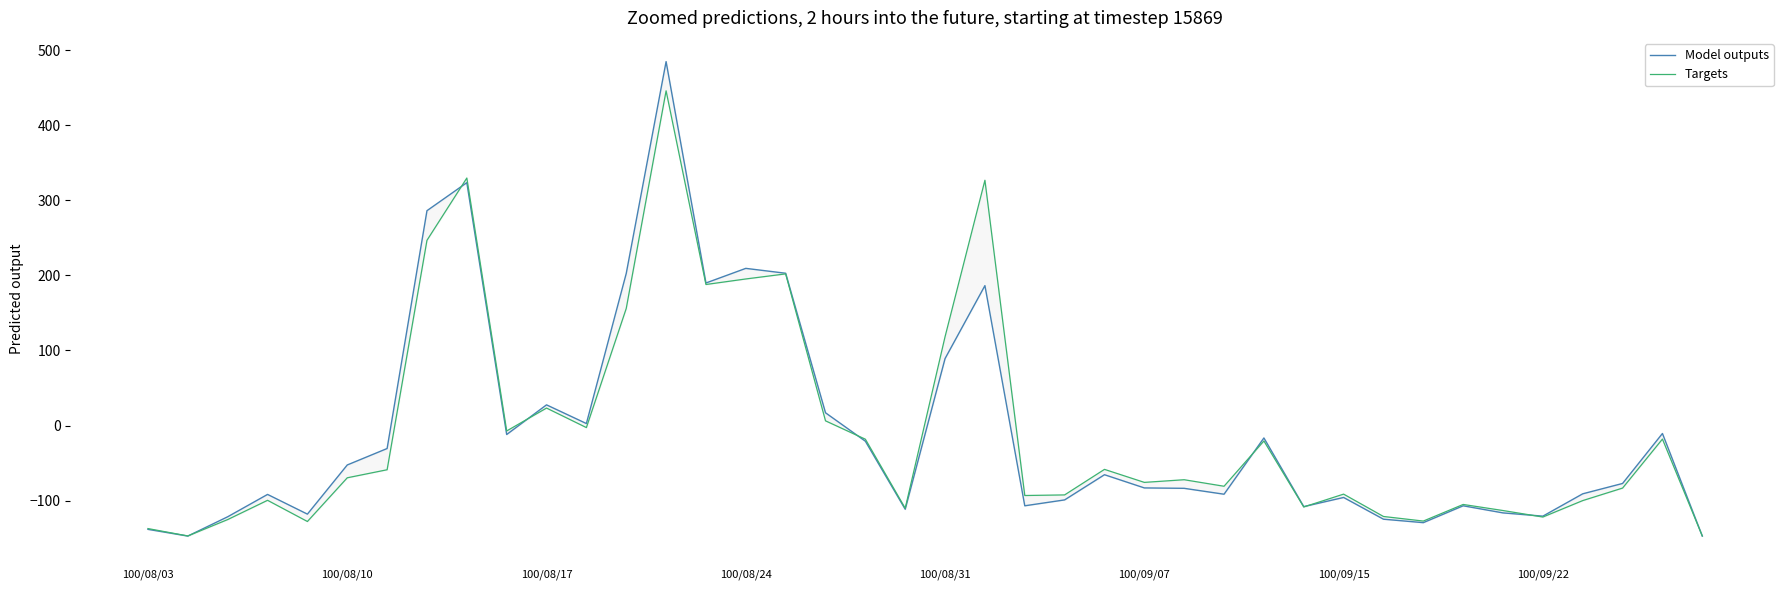

Rank the series by their maximum value, from highest to lowest.

Model outputs, Targets